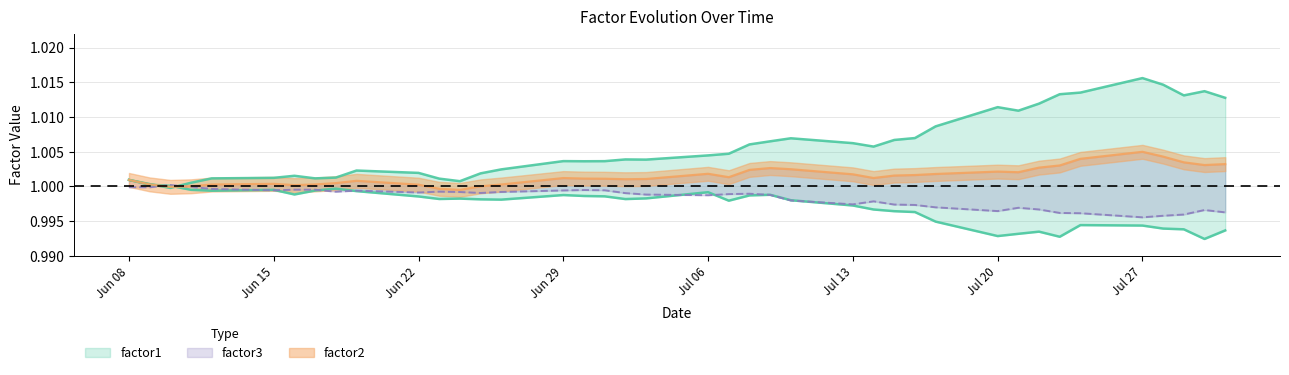

In factor2, how many points are lower than both neighbors (excluding endpoints)?

9